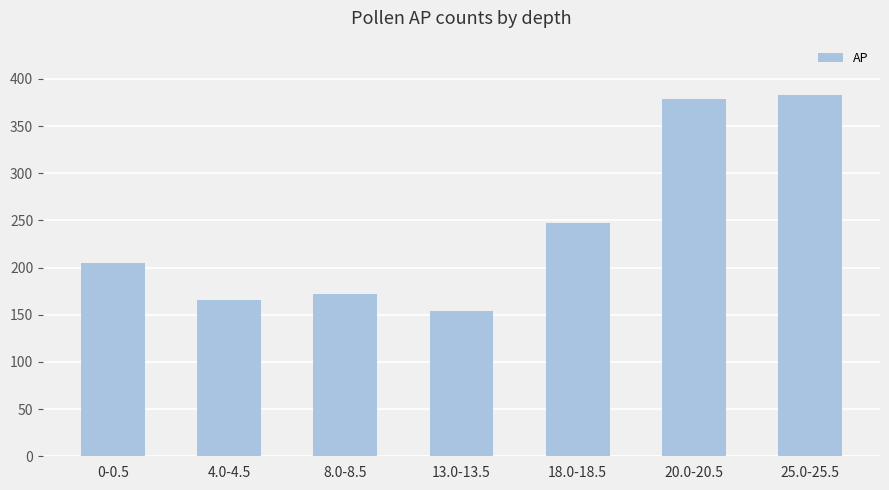

What is the label of the 3rd bar from the right?

18.0-18.5